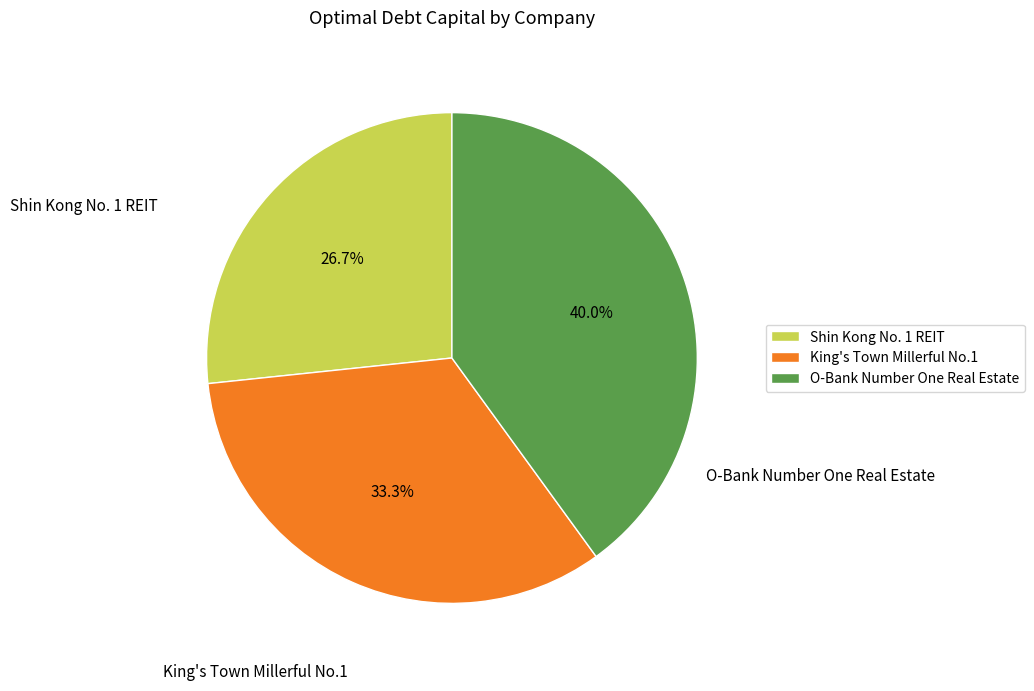

Does King's Town Millerful No.1 account for over 50% of the chart?

No